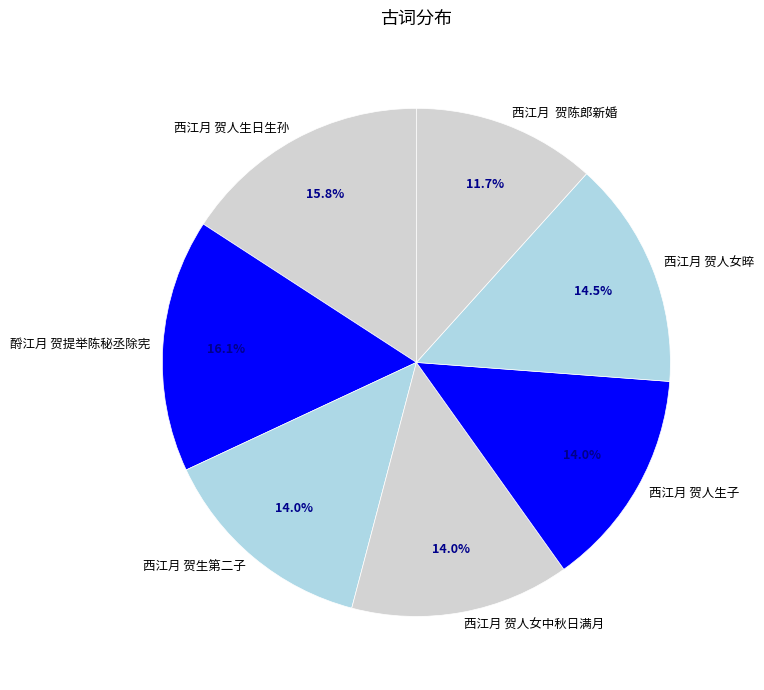

To the nearest percent, what is the average slice percentage?

14%